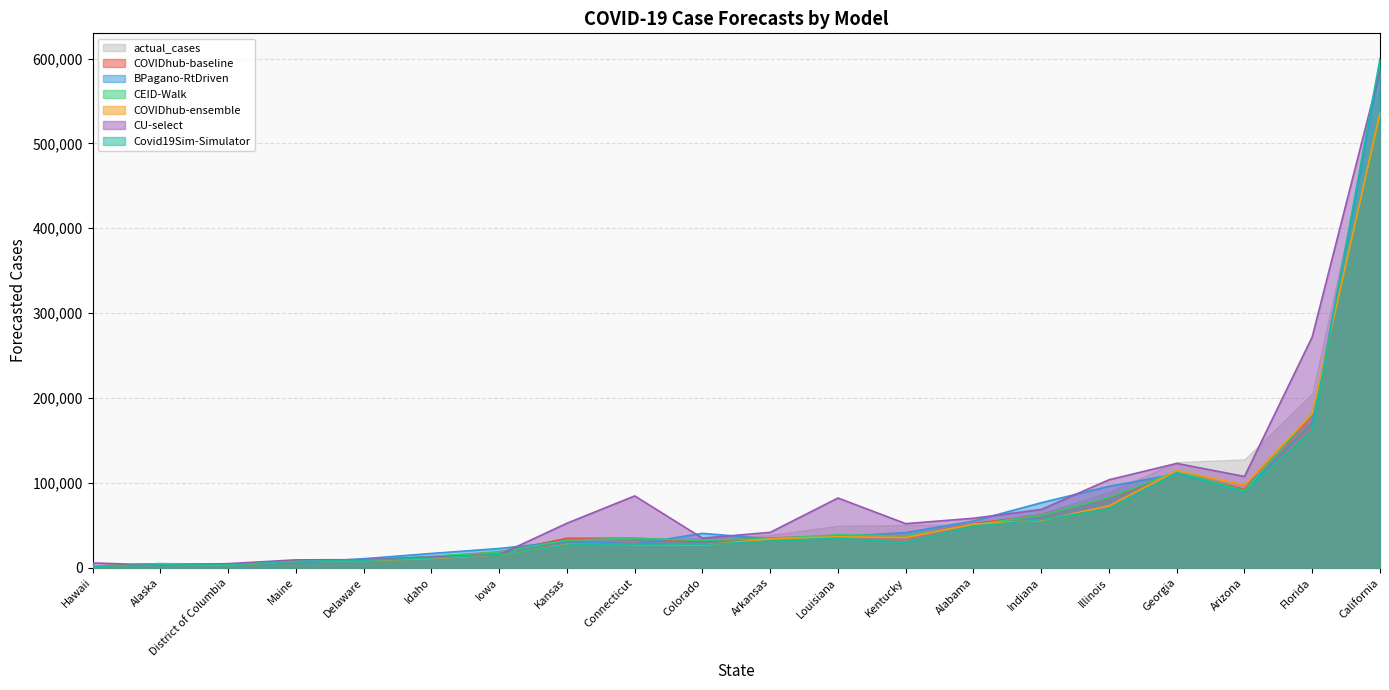

Is the value of Covid19Sim-Simulator at Maine greater than the value of COVIDhub-ensemble at Florida?

No